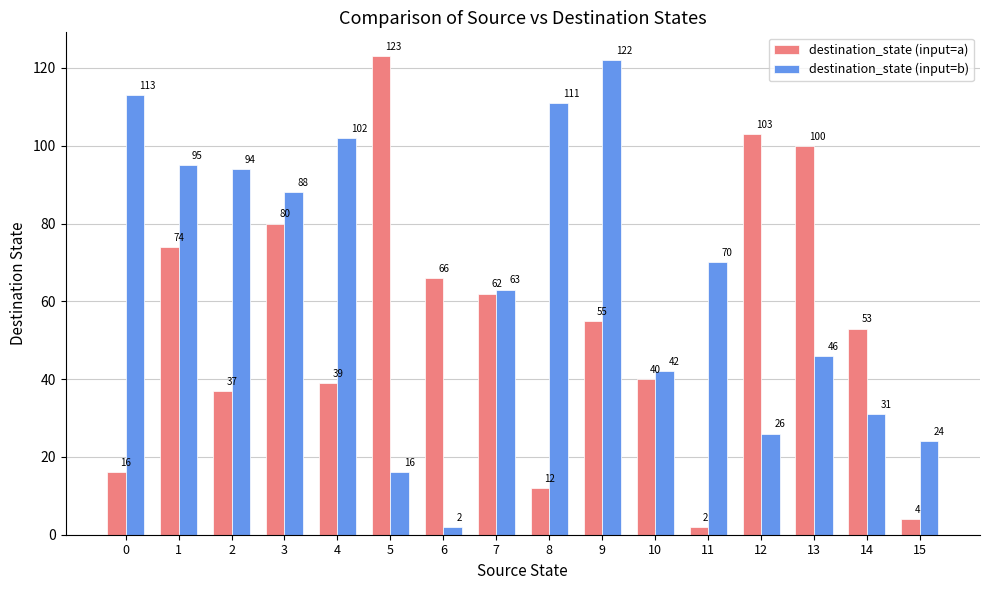

What is the difference between the maximum and minimum values in the destination_state (input=a) series?

121